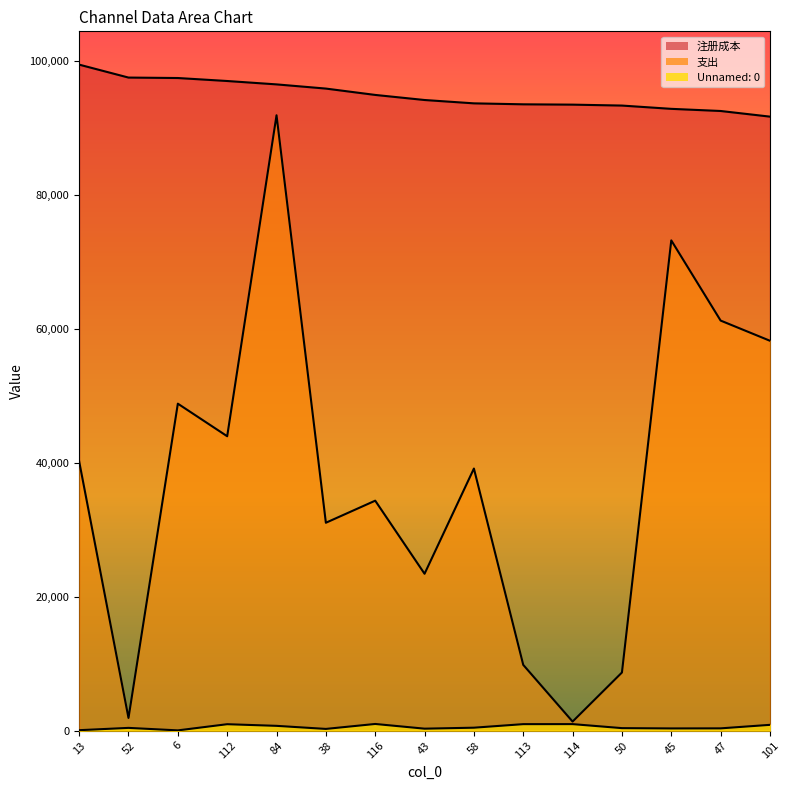

Which series has the largest range (max minus min)?

支出